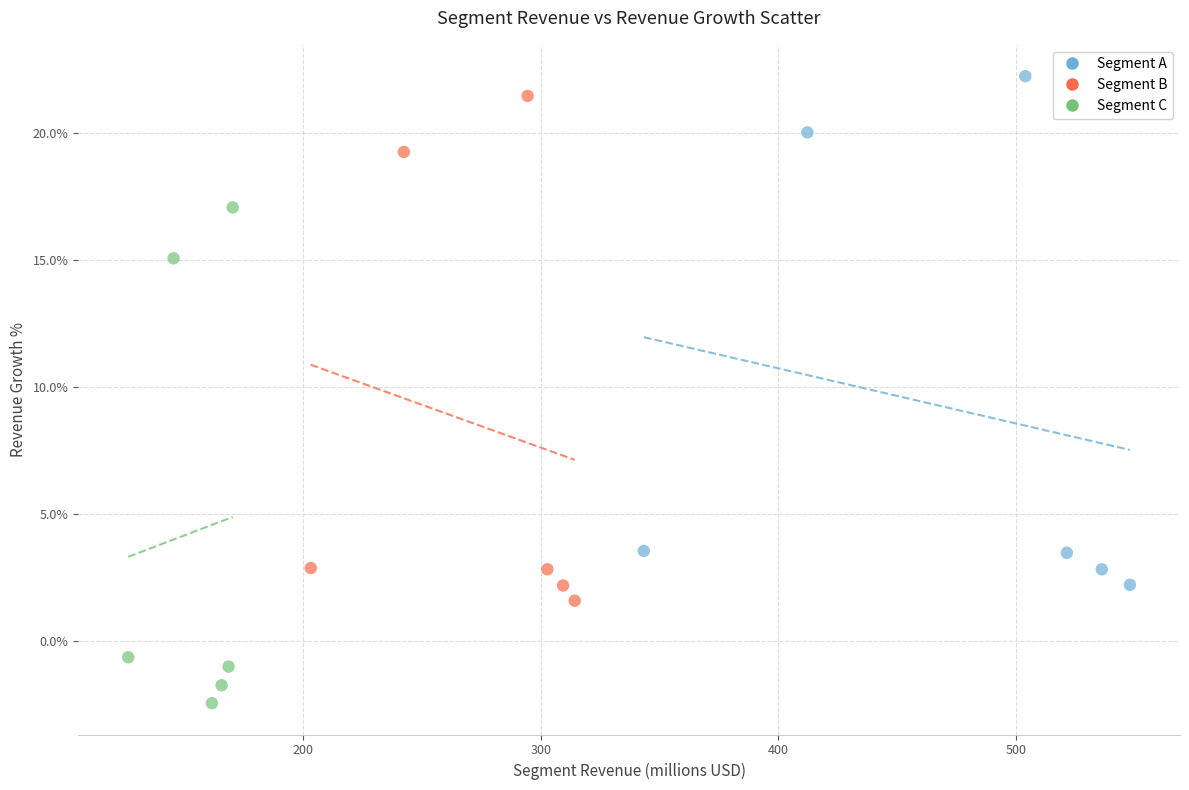

Which series has the largest Y range (max minus min)?

Segment A